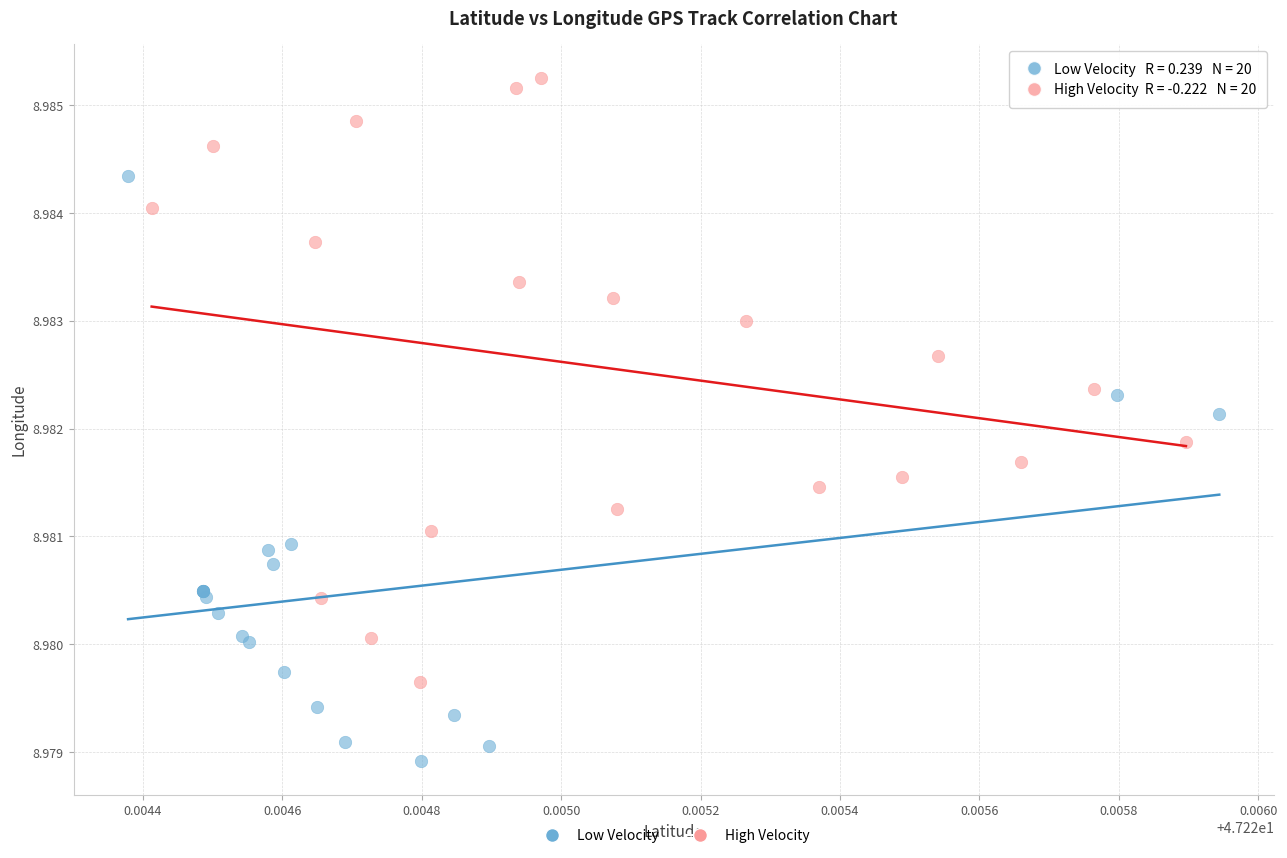

Which series reaches the maximum Y coordinate?

High Velocity